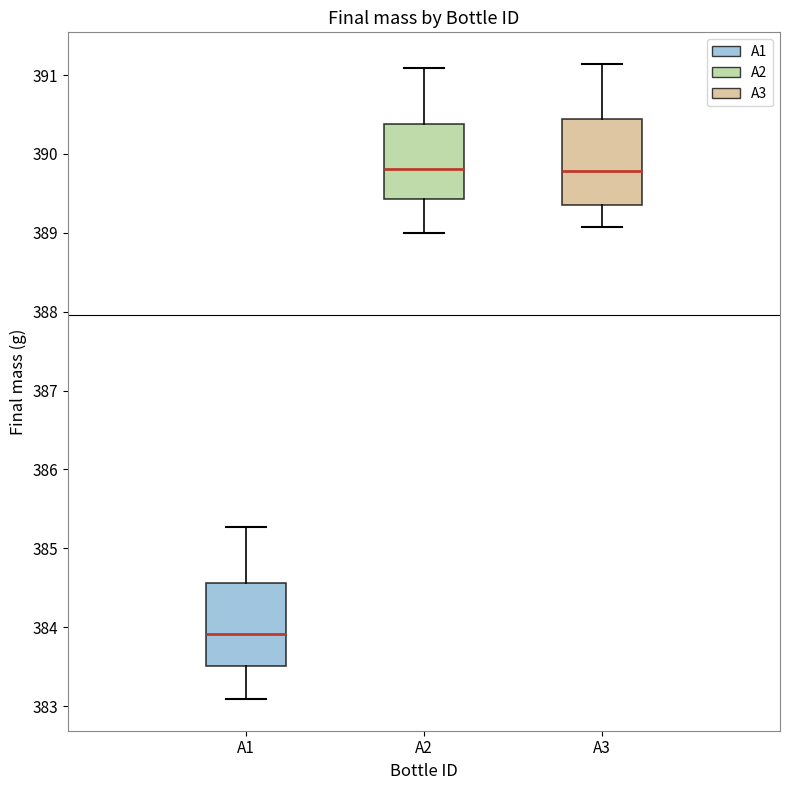

Where does the median line of the box for A3 sit on the y-axis? The values are not printed on the chart, so give them approximately, as read against the axis.

389.8